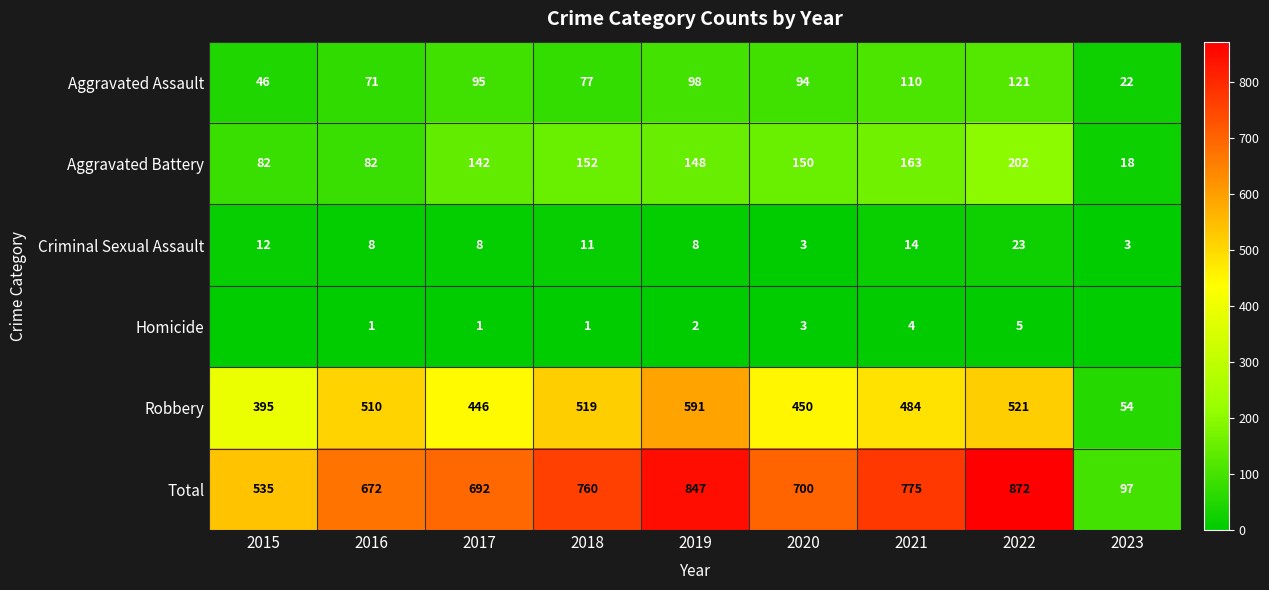

The value of Aggravated Battery at 2021 is 219. True or false?

False